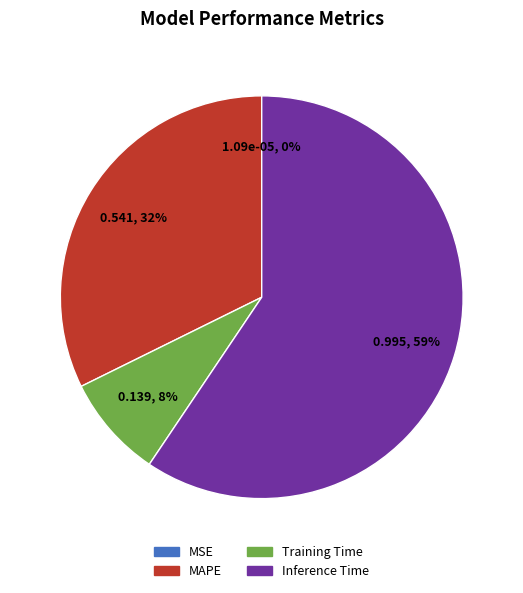

What percentage is the Training Time slice, to the nearest percent?

8%